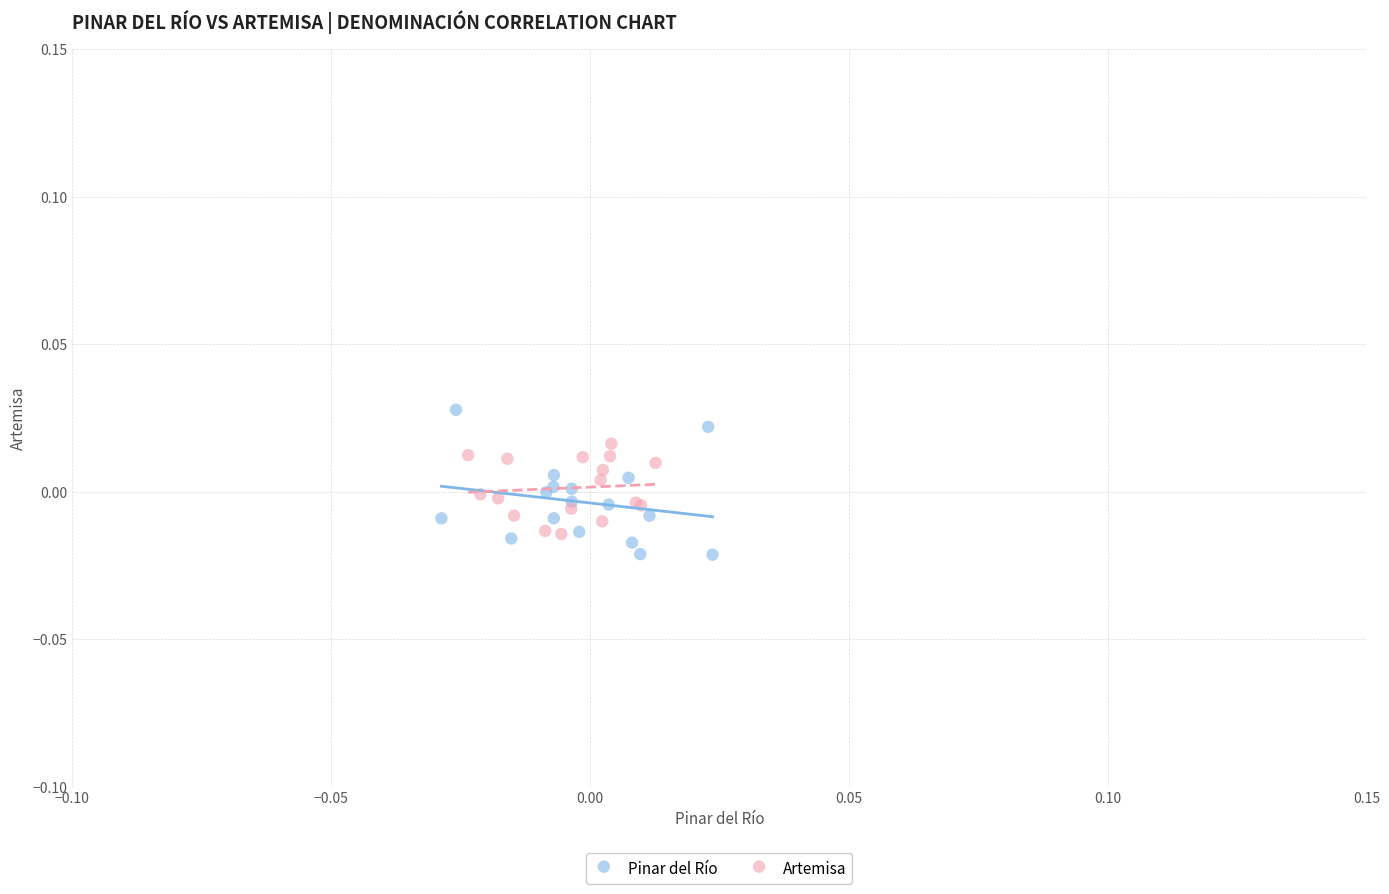

Which series reaches the minimum Y coordinate?

Pinar del Río